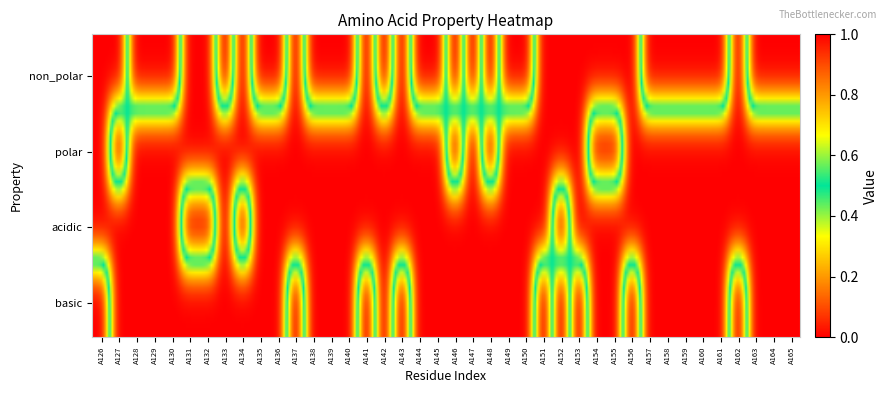

Reading right to left, transcribe all the data shown in this chart.

non_polar: A165=1	A164=1	A163=1	A162=0	A161=1	A160=1	A159=1	A158=1	A157=1	A156=0	A155=0	A154=0	A153=0	A152=0	A151=0	A150=1	A149=1	A148=0	A147=1	A146=0	A145=1	A144=1	A143=0	A142=1	A141=0	A140=1	A139=1	A138=1	A137=0	A136=1	A135=1	A134=0	A133=1	A132=0	A131=0	A130=1	A129=1	A128=1	A127=0	A126=0
polar: A165=0	A164=0	A163=0	A162=0	A161=0	A160=0	A159=0	A158=0	A157=0	A156=0	A155=1	A154=1	A153=0	A152=0	A151=0	A150=0	A149=0	A148=1	A147=0	A146=1	A145=0	A144=0	A143=0	A142=0	A141=0	A140=0	A139=0	A138=0	A137=0	A136=0	A135=0	A134=0	A133=0	A132=0	A131=0	A130=0	A129=0	A128=0	A127=1	A126=0
acidic: A165=0	A164=0	A163=0	A162=0	A161=0	A160=0	A159=0	A158=0	A157=0	A156=0	A155=0	A154=0	A153=0	A152=1	A151=0	A150=0	A149=0	A148=0	A147=0	A146=0	A145=0	A144=0	A143=0	A142=0	A141=0	A140=0	A139=0	A138=0	A137=0	A136=0	A135=0	A134=1	A133=0	A132=1	A131=1	A130=0	A129=0	A128=0	A127=0	A126=0
basic: A165=0	A164=0	A163=0	A162=1	A161=0	A160=0	A159=0	A158=0	A157=0	A156=1	A155=0	A154=0	A153=1	A152=0	A151=1	A150=0	A149=0	A148=0	A147=0	A146=0	A145=0	A144=0	A143=1	A142=0	A141=1	A140=0	A139=0	A138=0	A137=1	A136=0	A135=0	A134=0	A133=0	A132=0	A131=0	A130=0	A129=0	A128=0	A127=0	A126=1